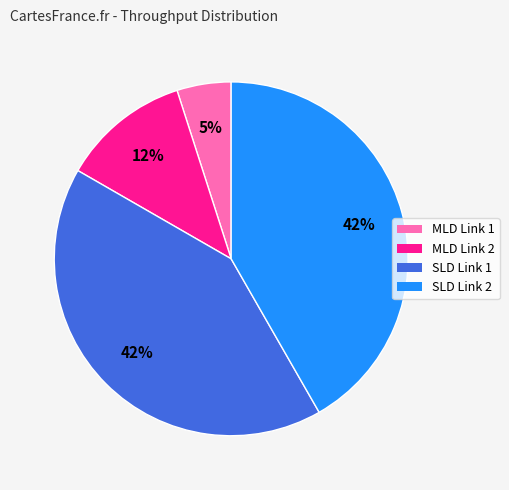

Do MLD Link 2 and MLD Link 1 together represent more than half of the pie?

No